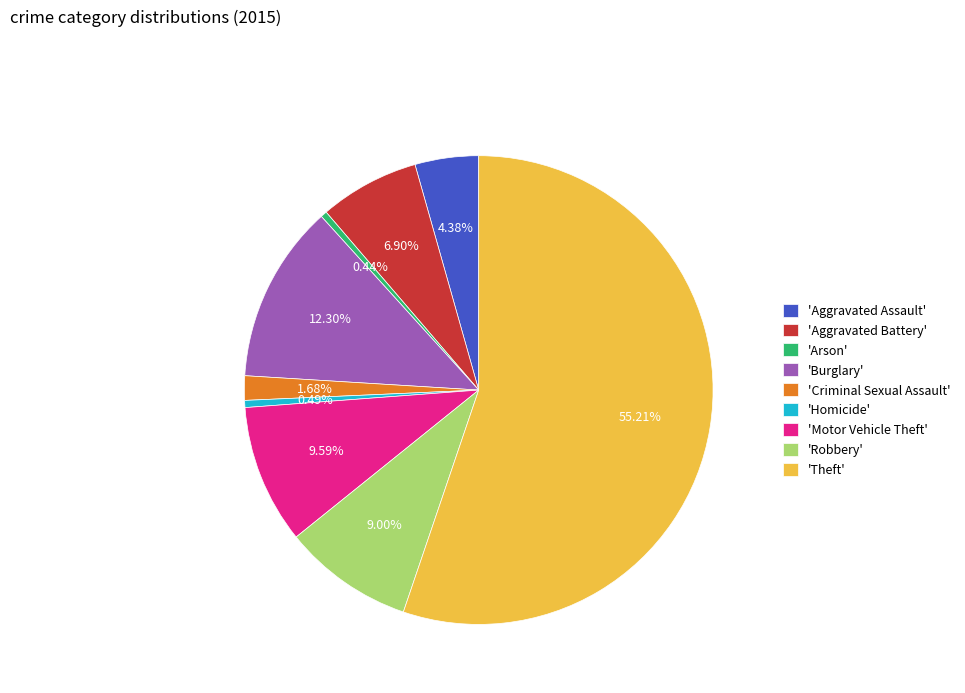

Which slice is the largest?

'Theft'